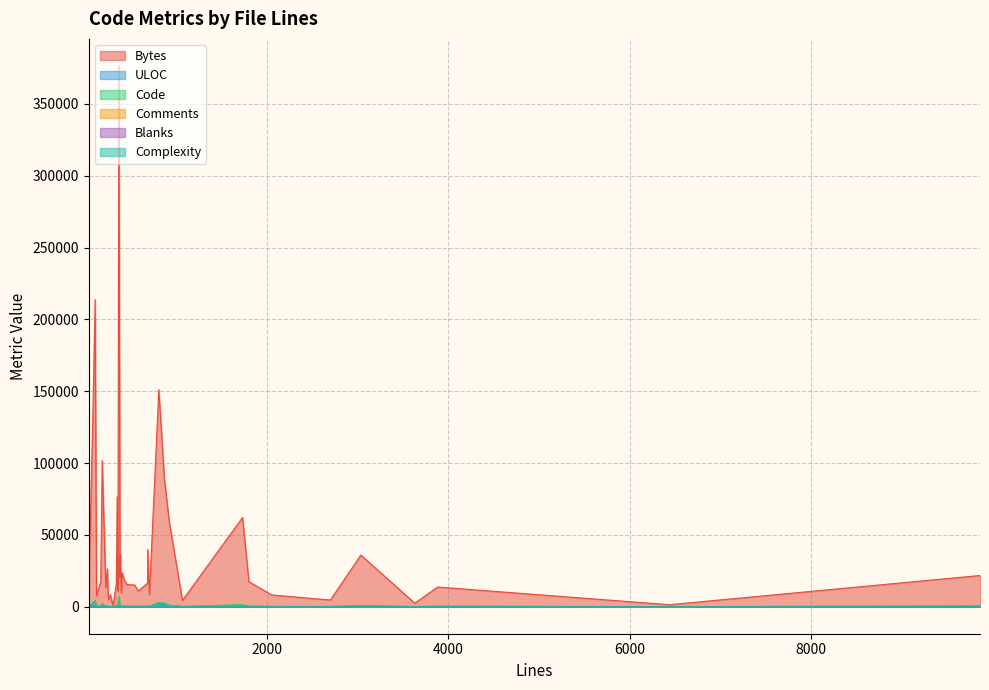

Read the Code value at 171, to the nearest 50.

350